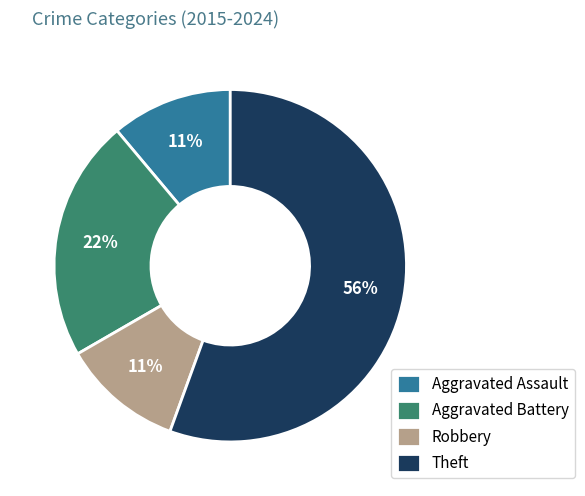

Does any single category account for the majority?

Yes